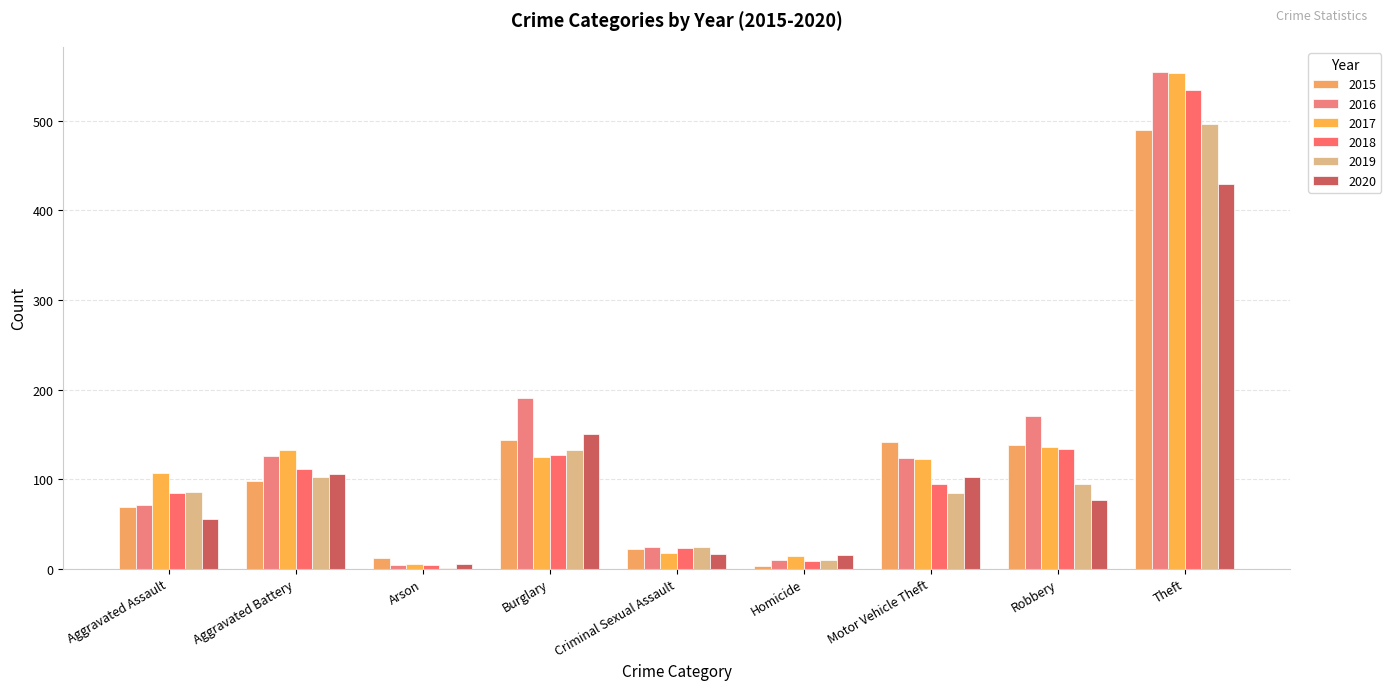

Read the 2015 value at Robbery.

138